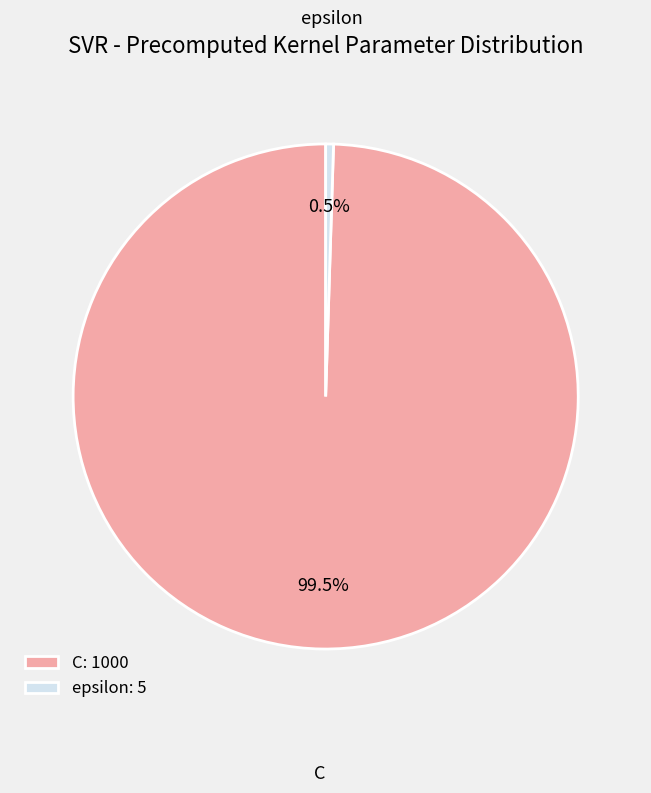

What percentage is NOT represented by C: 1000?

0.5%